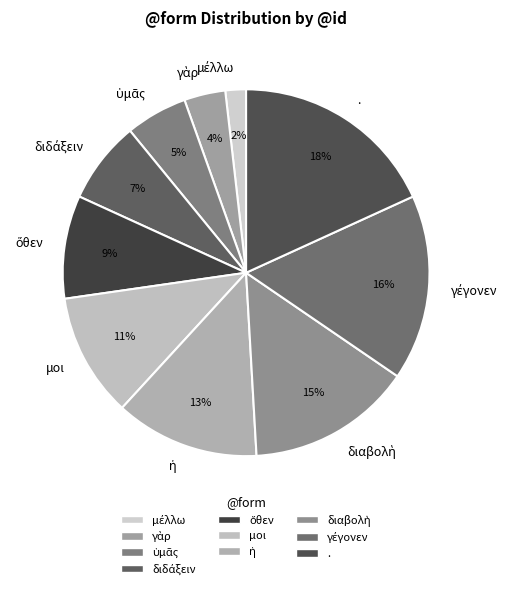

Does . account for over 50% of the chart?

No